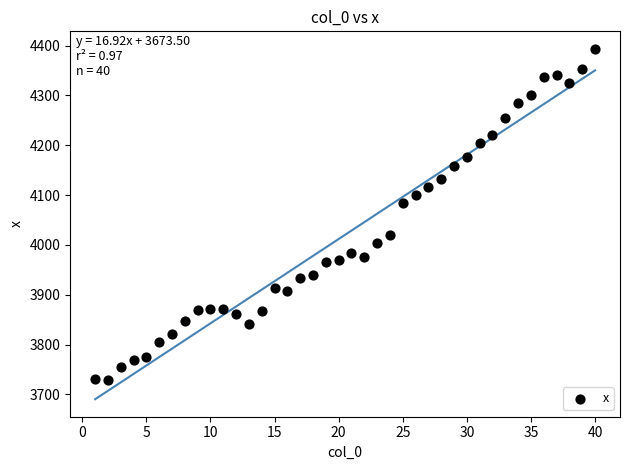

What Y value in the scatter plot is closest to 4060?

4084.7